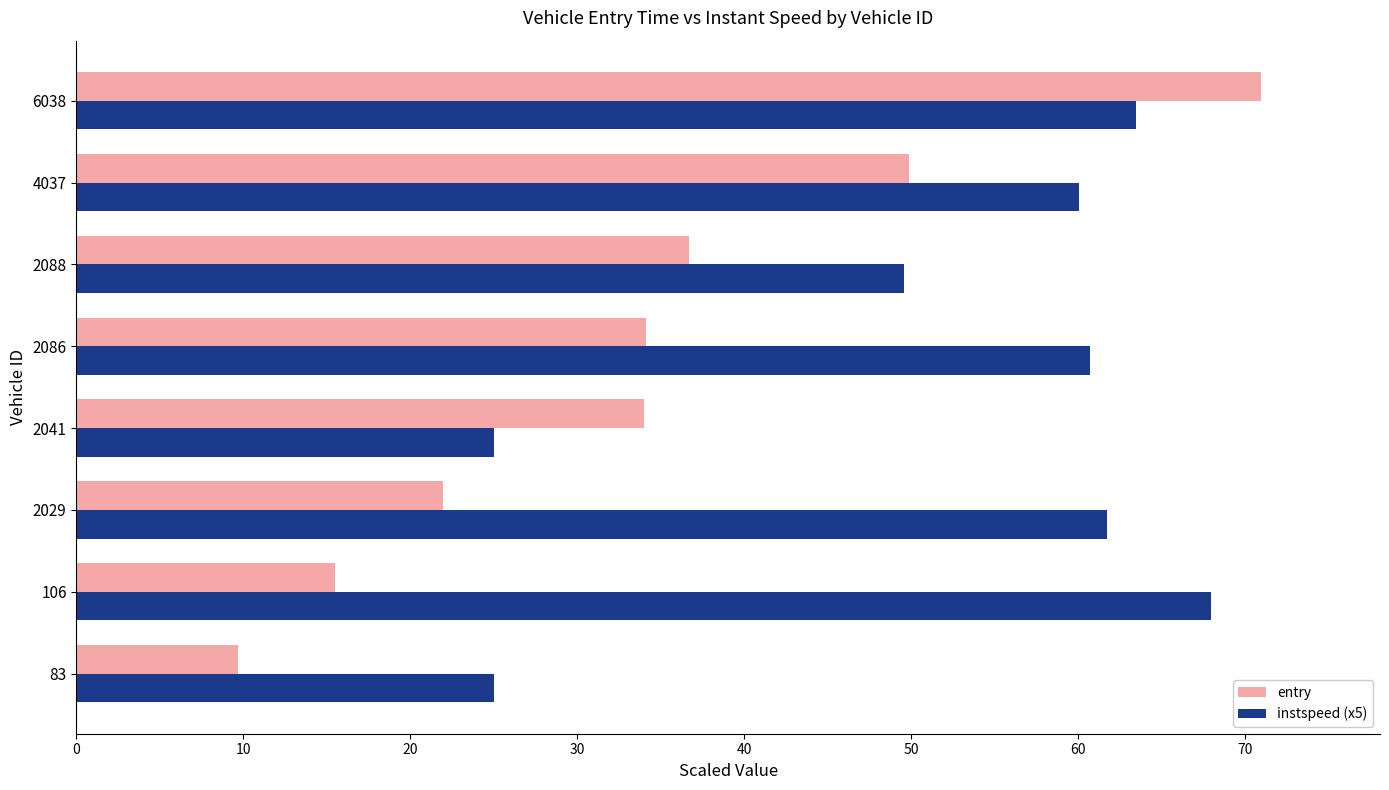

Read the entry value at 106.

15.5